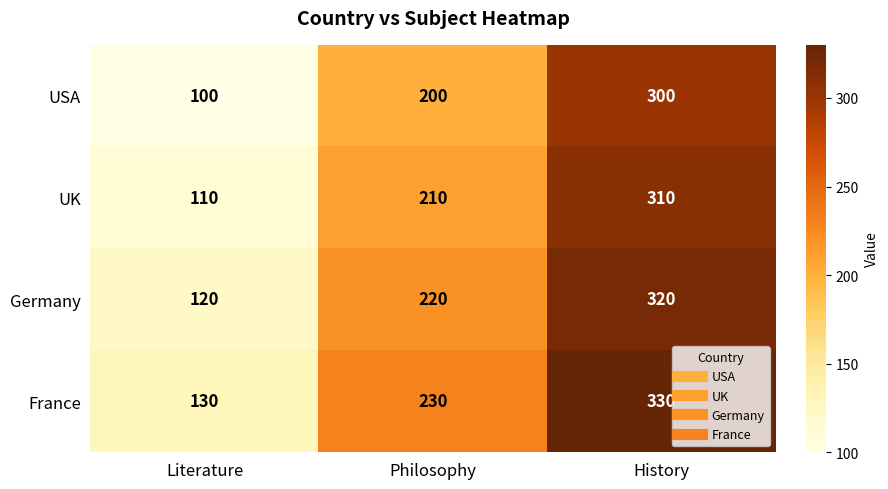

List the series in order of their overall mean, highest first.

France, Germany, UK, USA